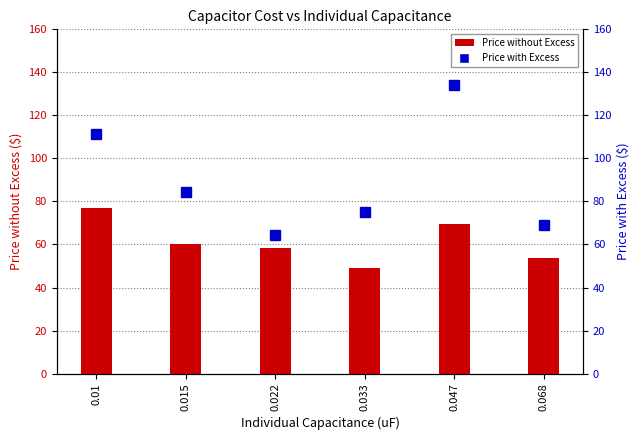

List the series in order of their peak value, lowest first.

Price without Excess, Price with Excess